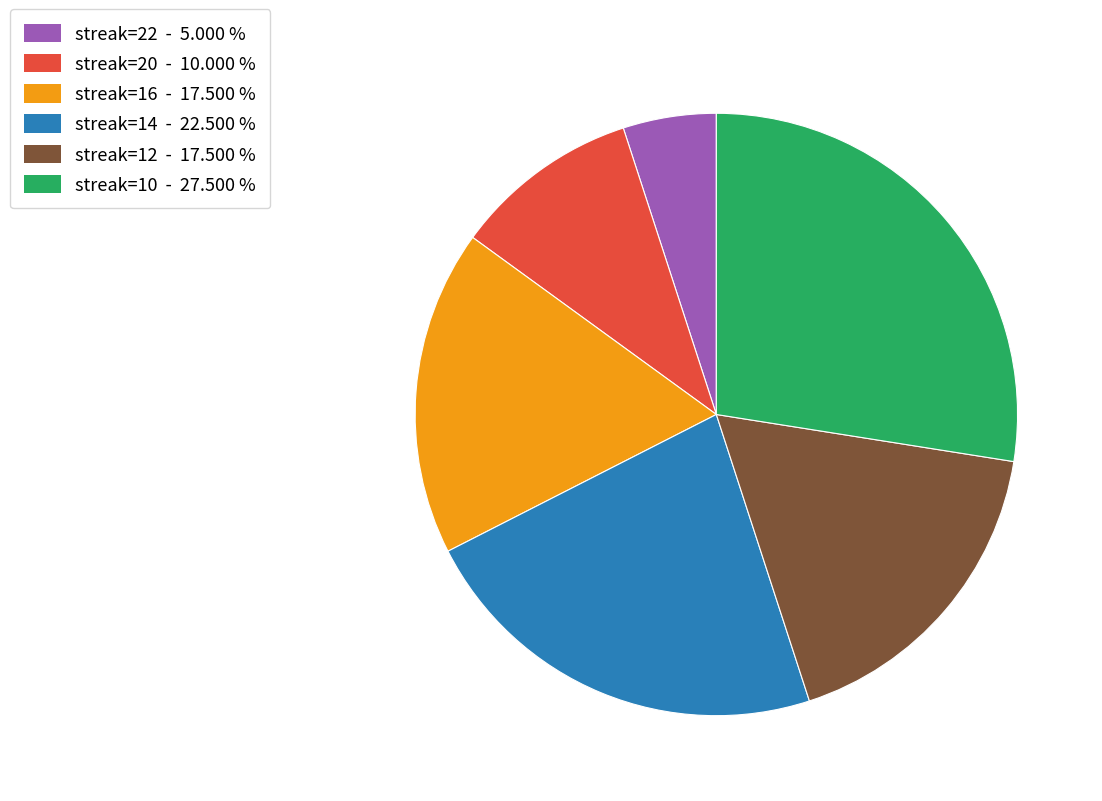

Is there a majority slice in this chart?

No